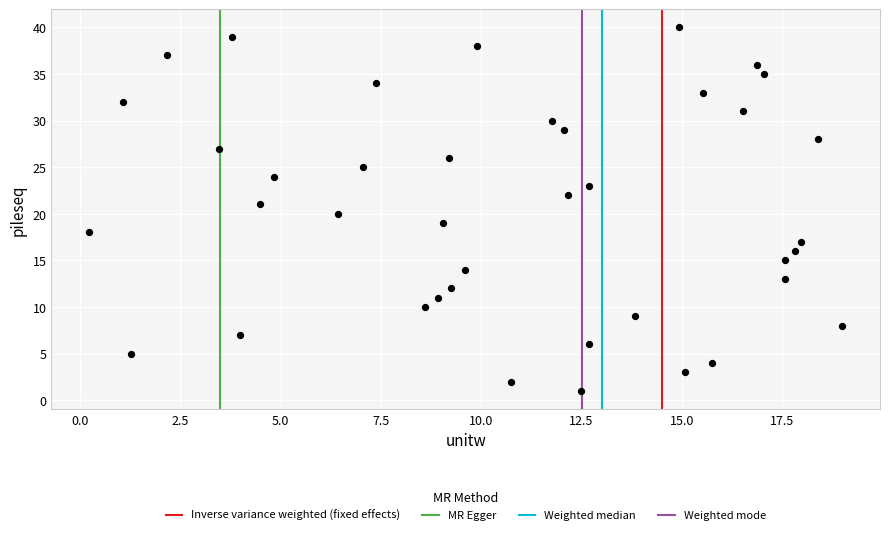

What is the range of Y values (max minus min)?

39